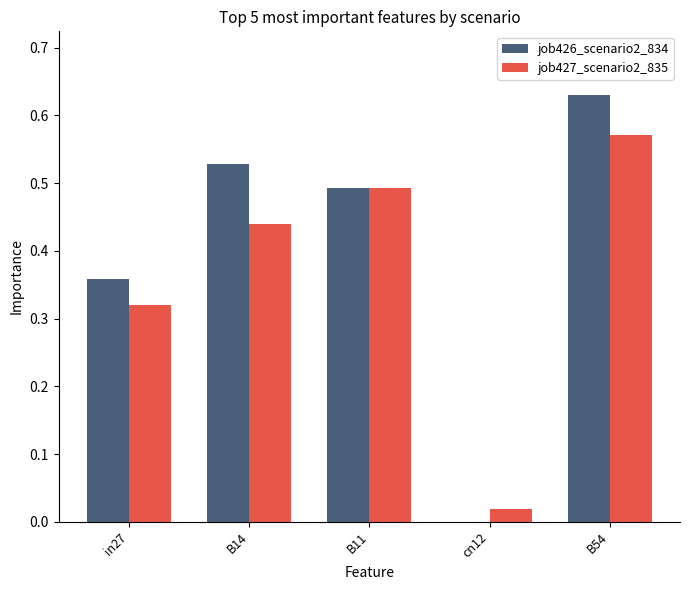

Are the bars horizontal?

No